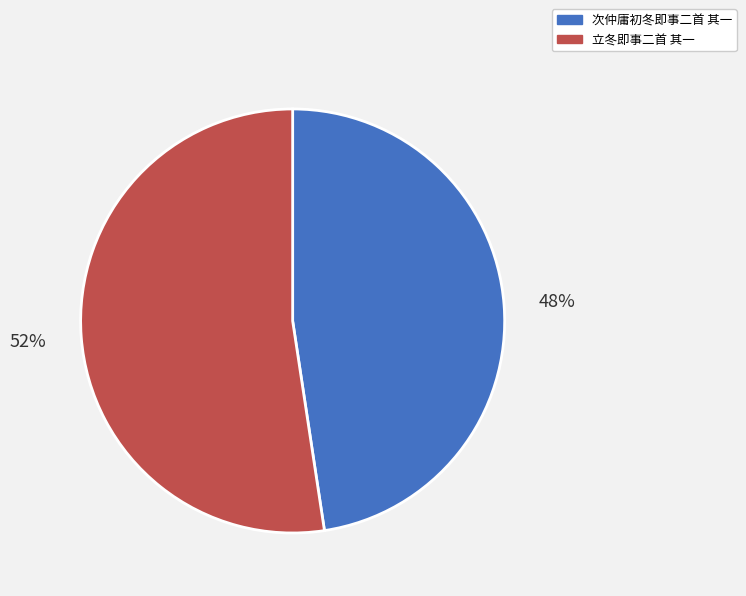

Rank the categories by value from lowest to highest.

次仲庸初冬即事二首 其一, 立冬即事二首 其一